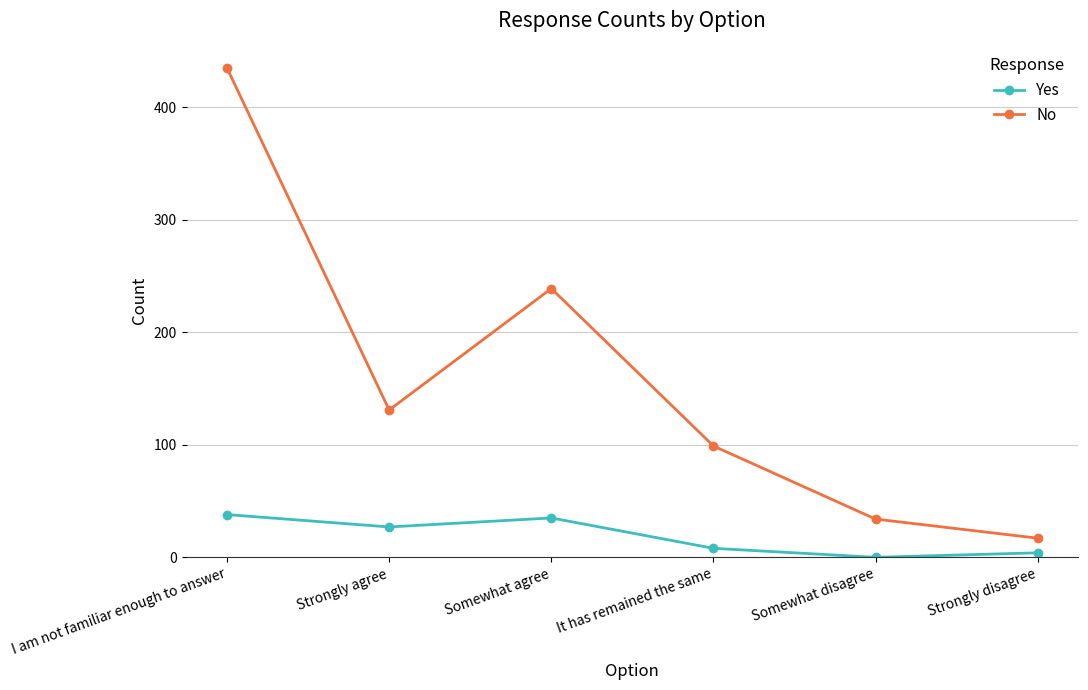

List the labels in order of No value, largest first.

I am not familiar enough to answer, Somewhat agree, Strongly agree, It has remained the same, Somewhat disagree, Strongly disagree